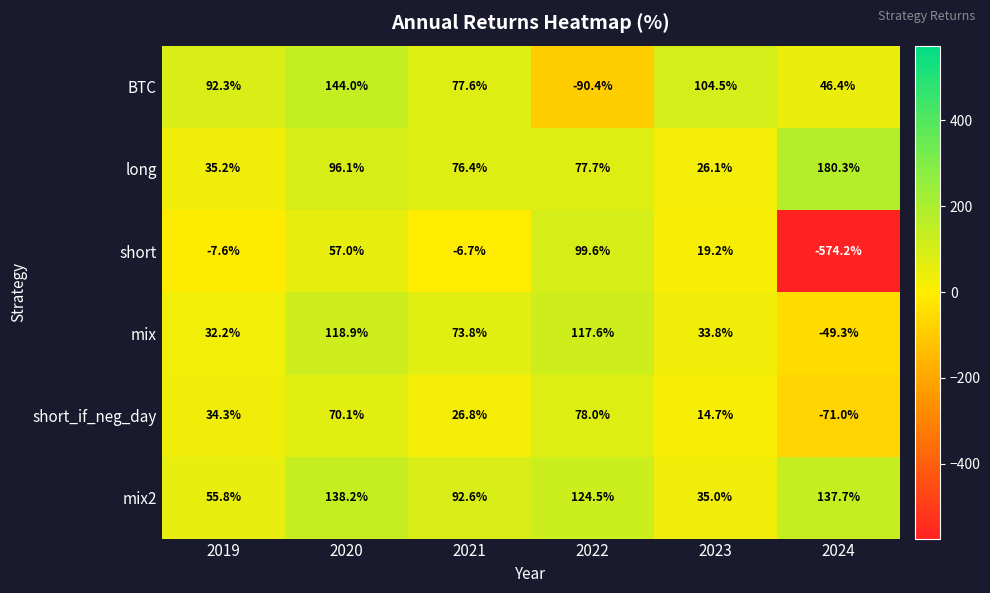

The mix series shows 32.2 at 2019. True or false?

True